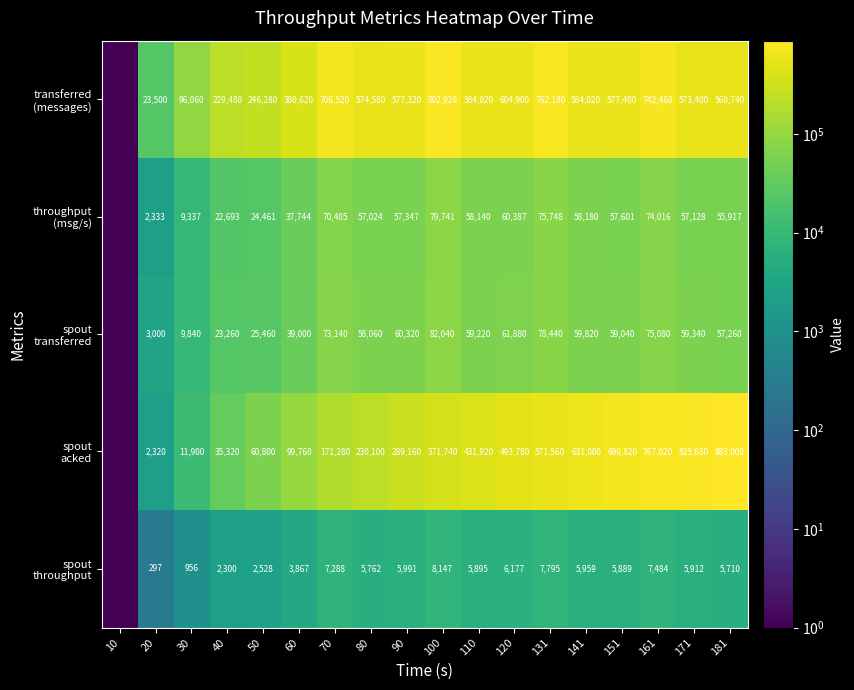

How many series are shown in this chart?

5